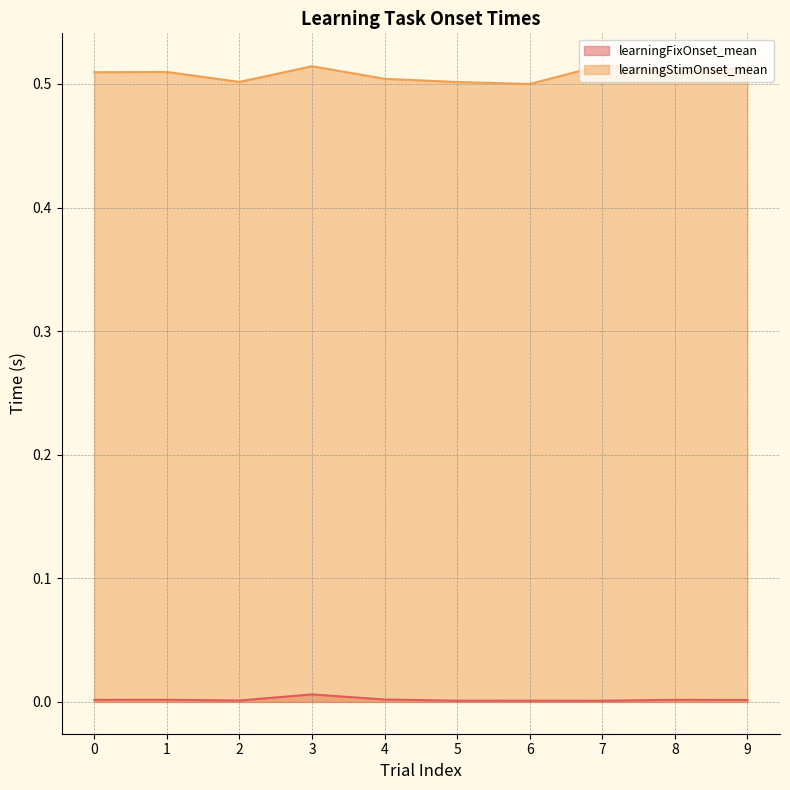

What is the value of the learningStimOnset_mean point at the 2nd from the left?

0.5